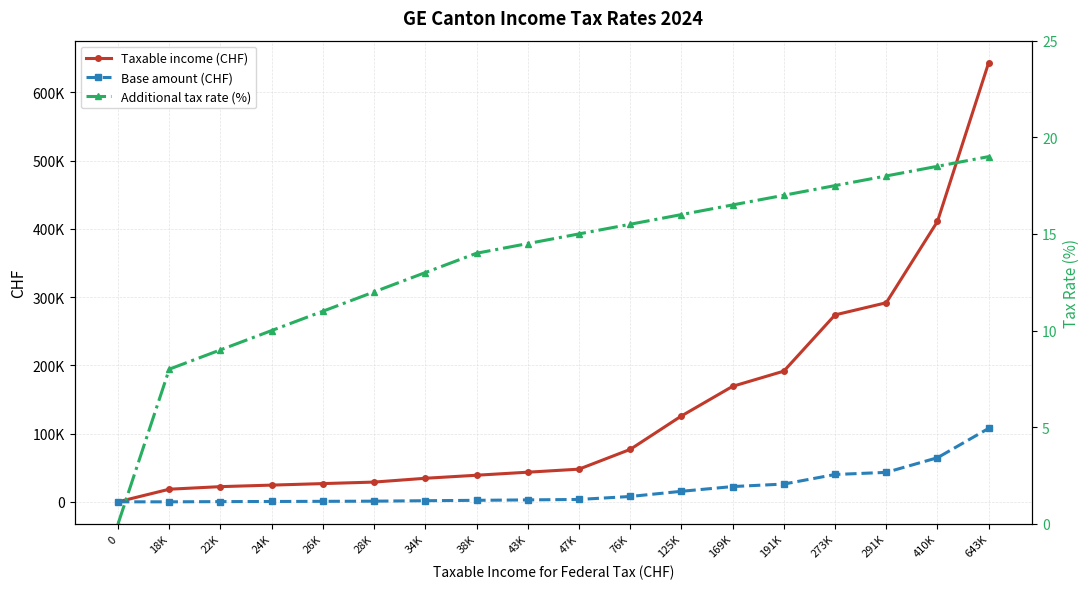

What is the difference between the maximum and minimum values in the Additional tax rate (%) series?

19.0